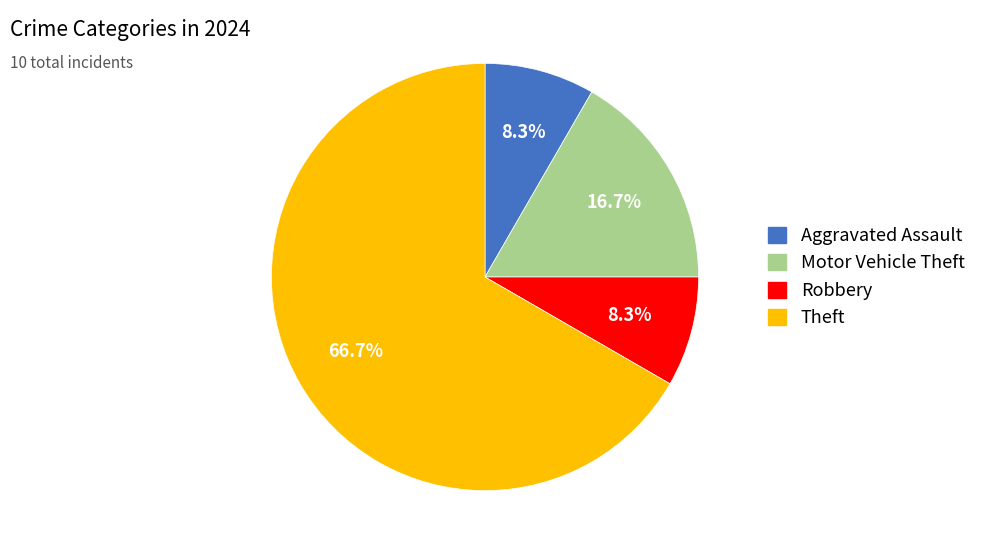

Is there any slice that represents more than half of the pie?

Yes